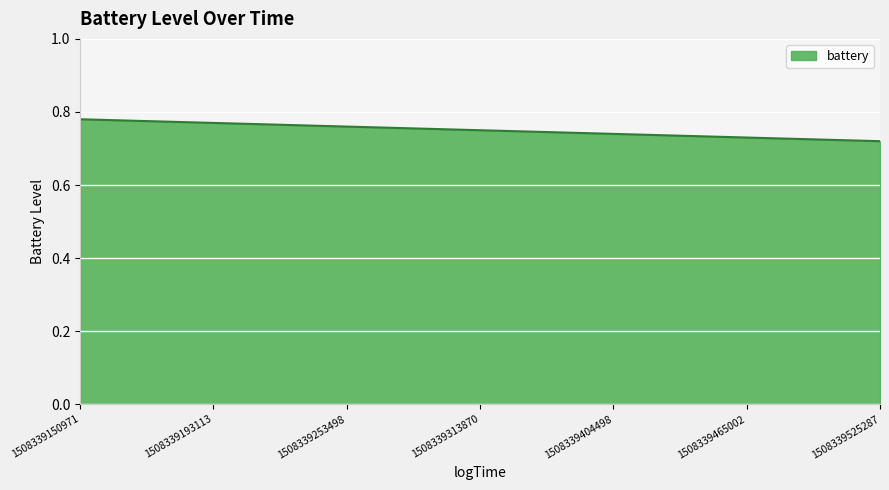

List the labels in order of value, smallest first.

1508339525287, 1508339465002, 1508339404498, 1508339313870, 1508339253498, 1508339193113, 1508339150971